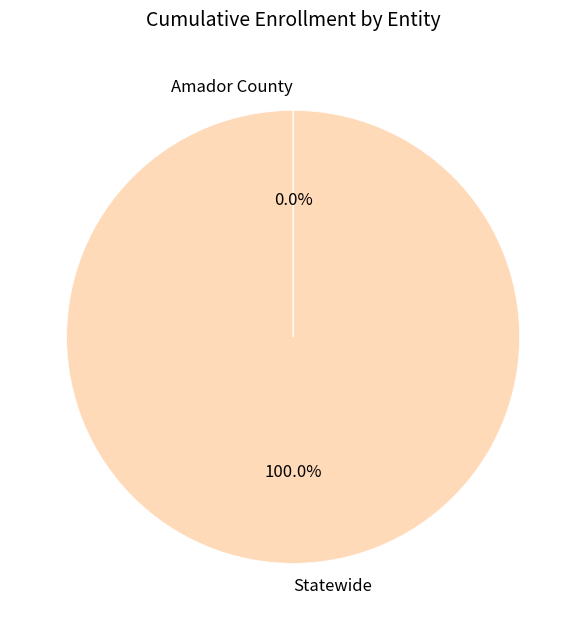

Is Statewide the majority of the pie?

Yes